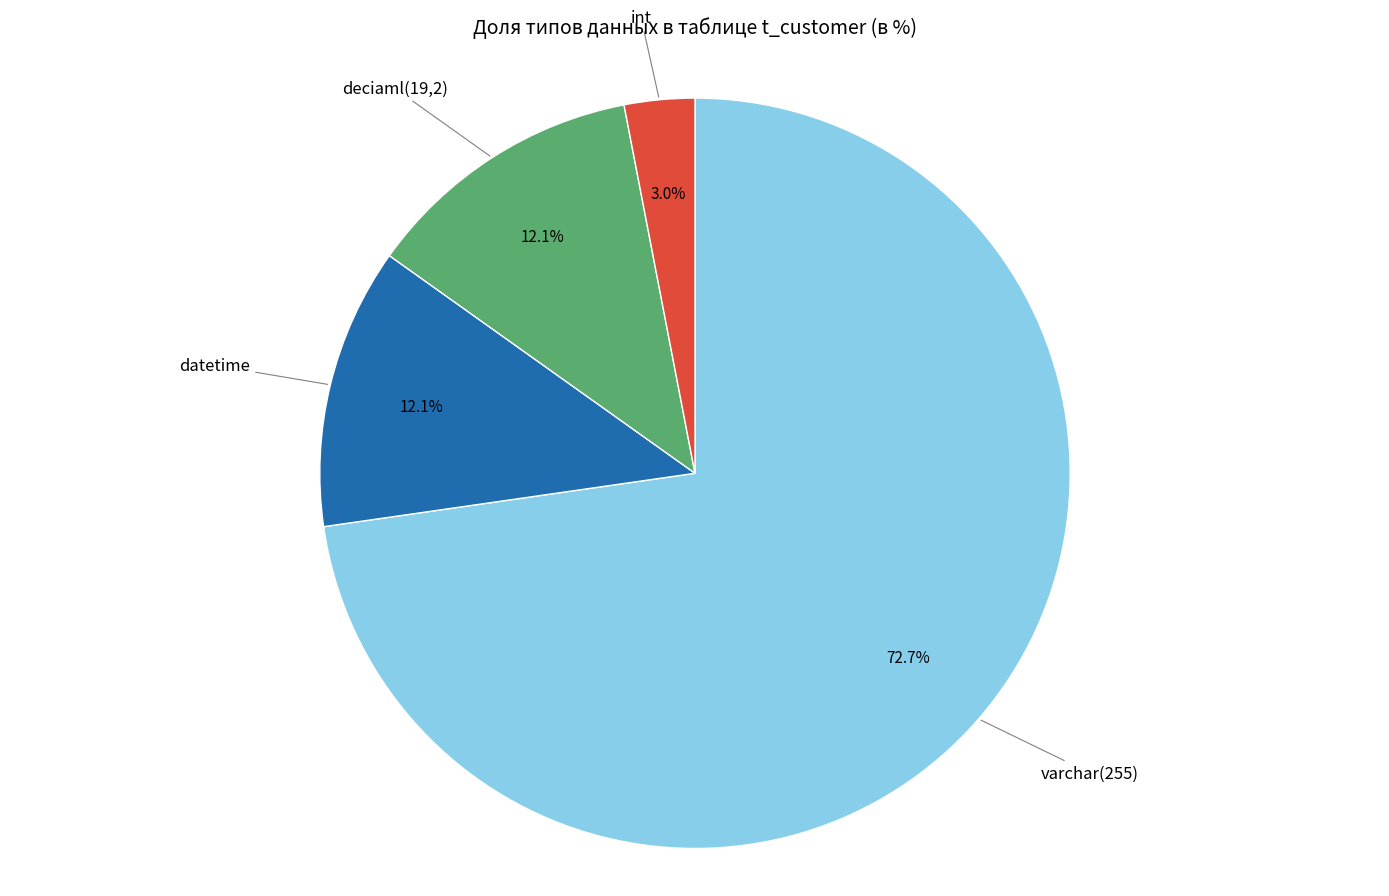

What percentage do deciaml(19,2) and datetime together represent?

24.2%